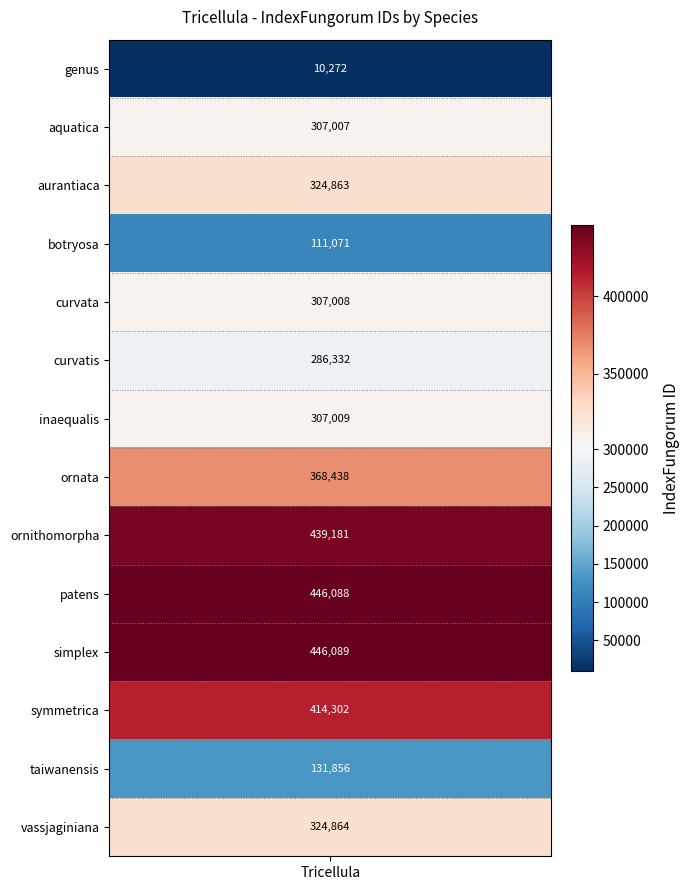

Is it true that the value at curvata is 110425?

False